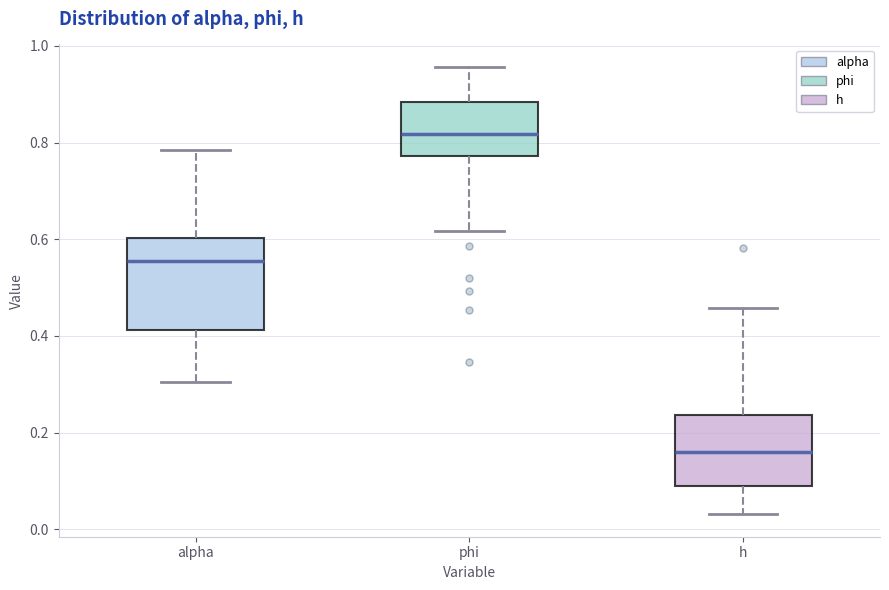

Reading left to right, transcribe this box plot: for each box, give where its median line is, the range the box spans, and where its two whiskers end, as read against the y-axis. The values are not printed on the chart, so give them approximately, as read against the axis.

alpha: median 0.56, box 0.42 to 0.60, whiskers 0.30 to 0.78
phi: median 0.82, box 0.78 to 0.88, whiskers 0.62 to 0.96
h: median 0.16, box 0.08 to 0.24, whiskers 0.04 to 0.46